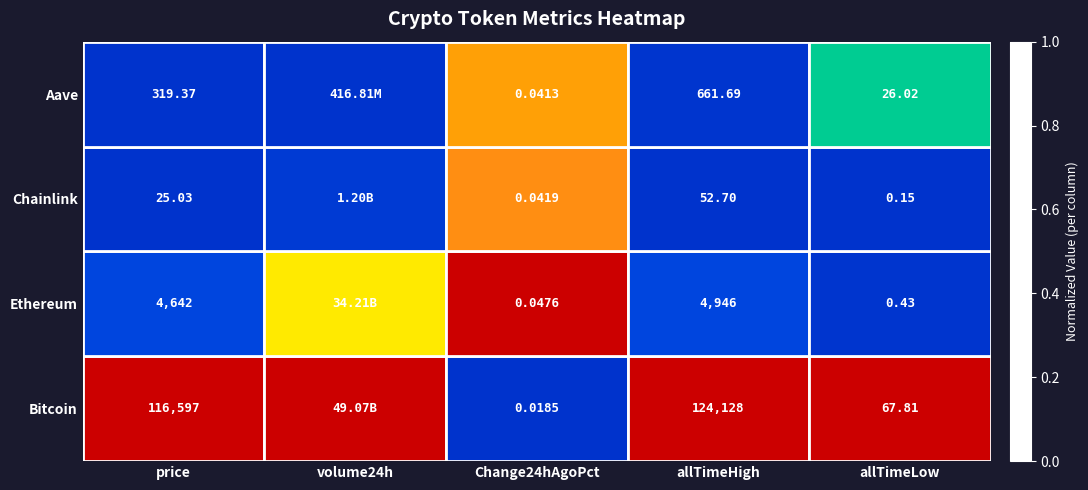

Between allTimeHigh and allTimeLow, which series saw the biggest shift?

Bitcoin